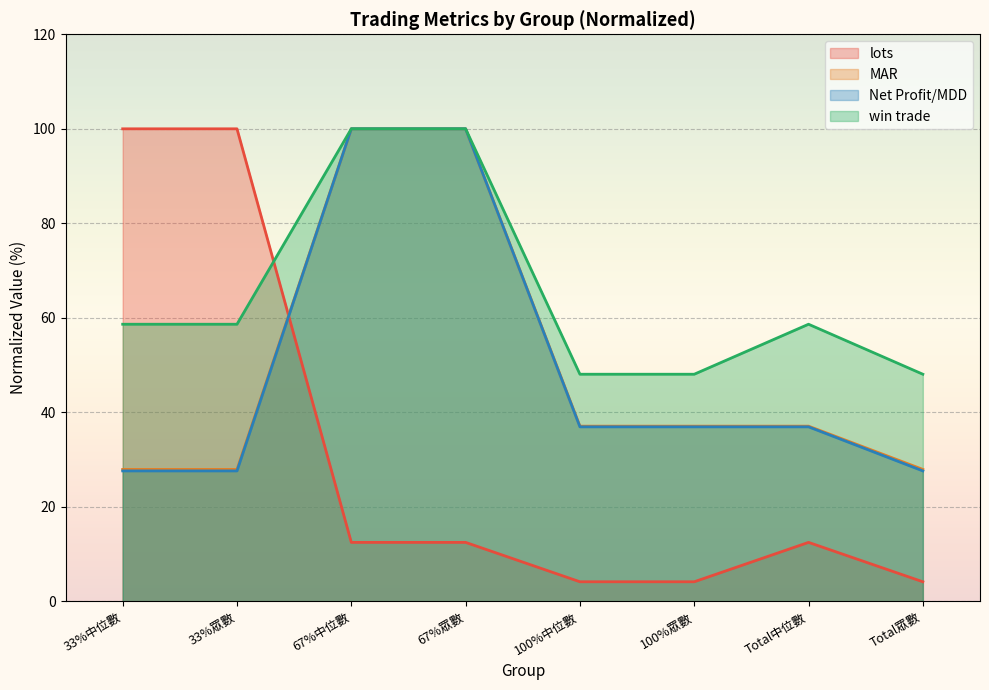

What value does the win trade series have at 100%眾數?

48.1